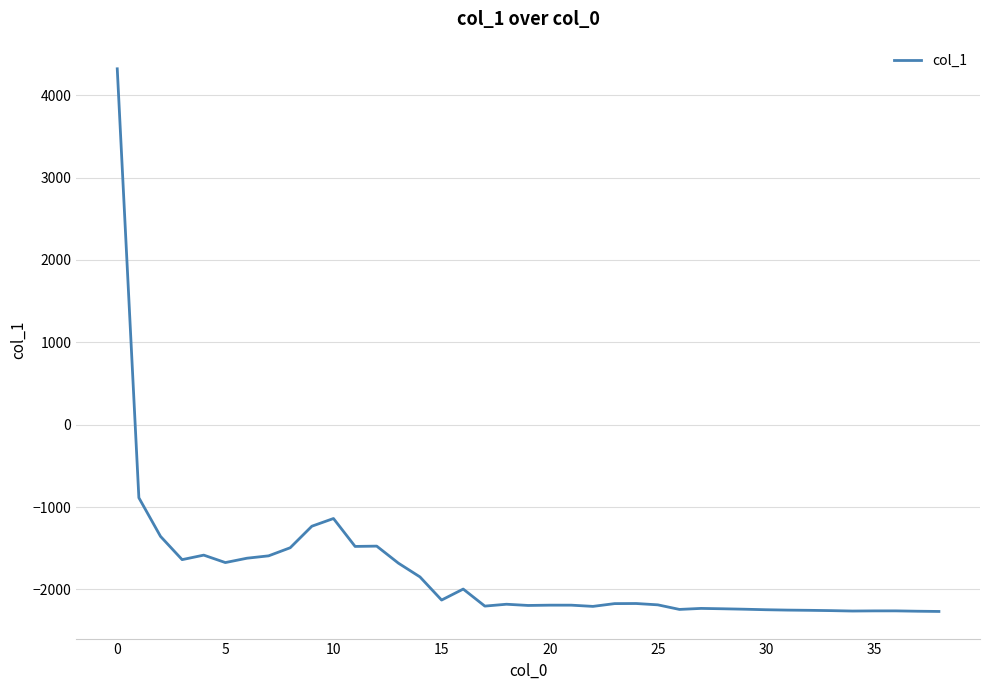

How many values are above zero?

1